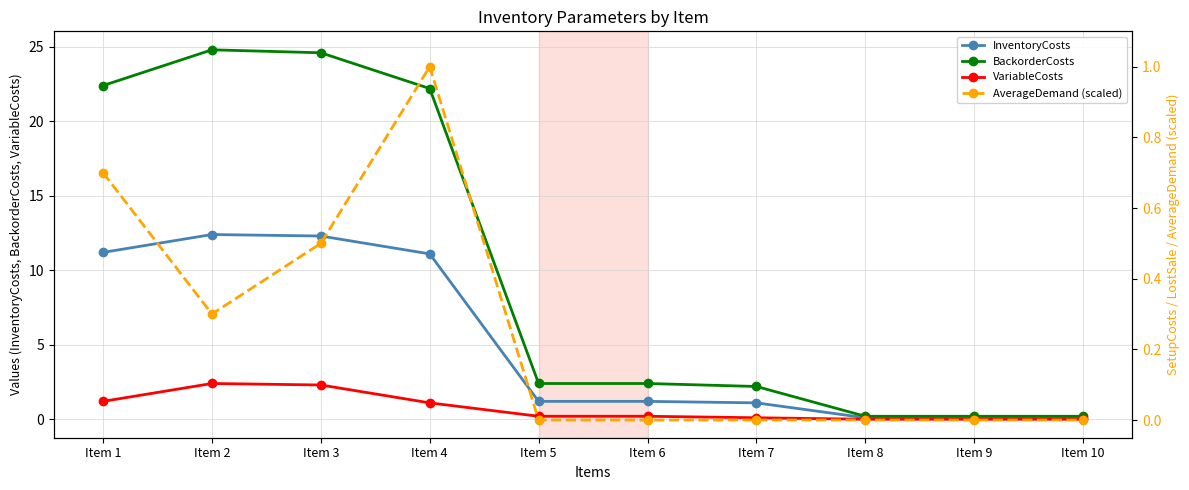

The value of InventoryCosts at Item 5 is 0.4. True or false?

False